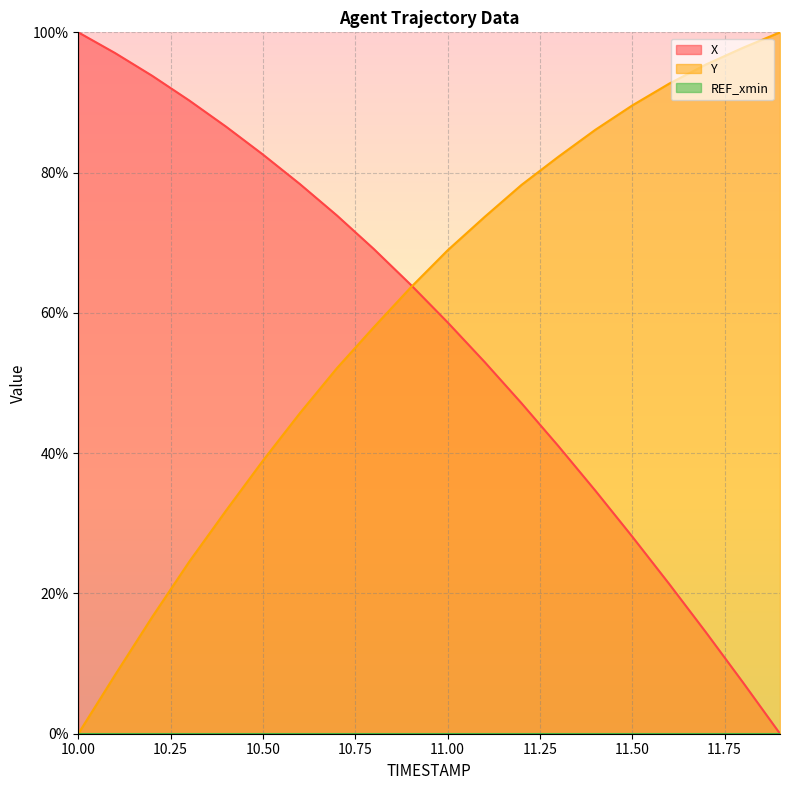

Reading left to right, what are all the values shown in this chart?

X: 10.0=100.0	10.1=97.0	10.2=93.8	10.3=90.3	10.4=86.6	10.5=82.6	10.6=78.4	10.7=73.9	10.8=69.1	10.9=64.0	11.0=58.6	11.1=53.0	11.2=47.1	11.3=41.0	11.4=34.7	11.5=28.1	11.6=21.4	11.7=14.4	11.8=7.3	11.9=0.0
Y: 10.0=0.0	10.1=8.4	10.2=16.6	10.3=24.5	10.4=31.8	10.5=38.9	10.6=45.7	10.7=52.1	10.8=58.0	10.9=63.6	11.0=68.9	11.1=73.7	11.2=78.2	11.3=82.3	11.4=86.1	11.5=89.6	11.6=92.7	11.7=95.4	11.8=97.8	11.9=100.0